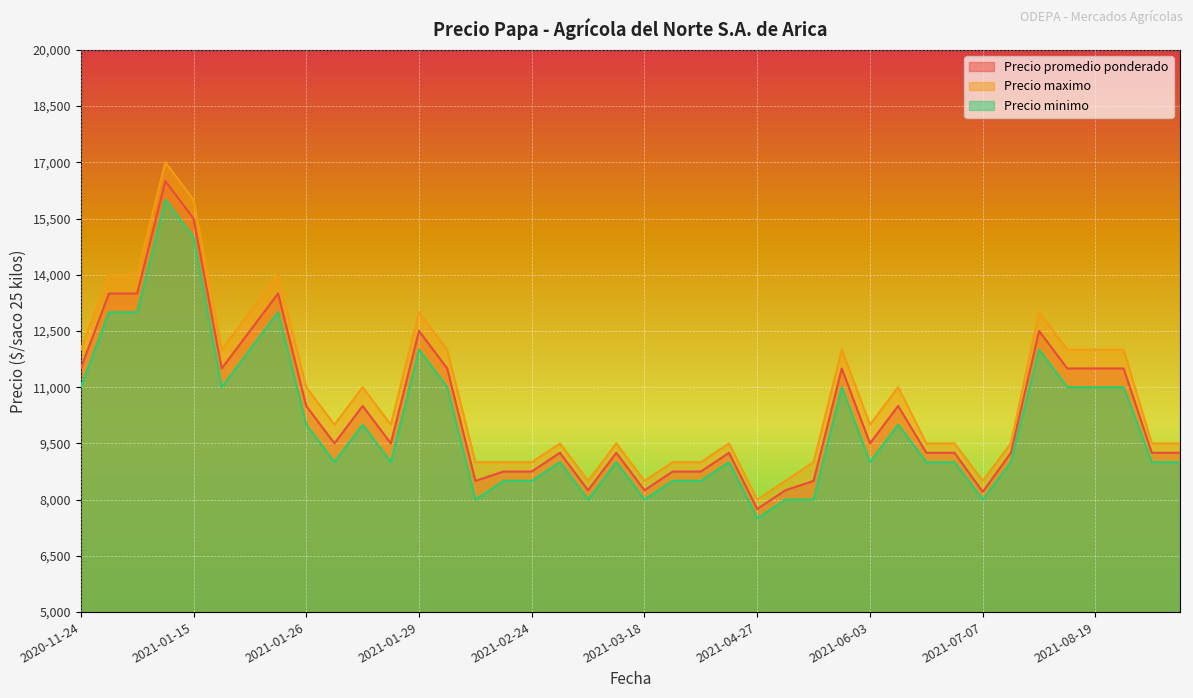

At which category is the sum across all series the highest?

2021-01-12